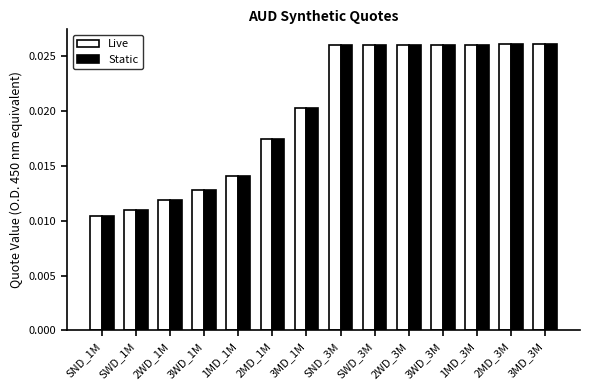

What is the sum of all Static values?

0.3